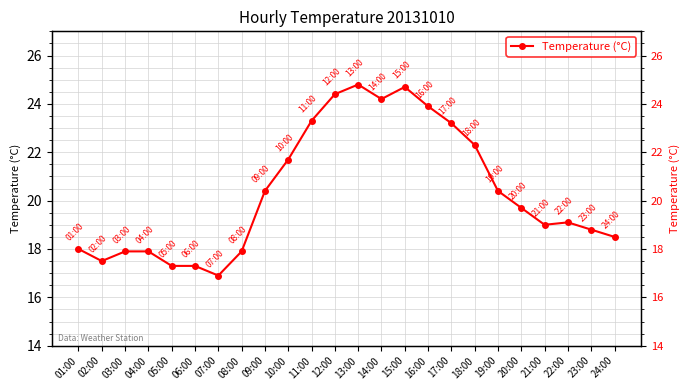

Reading right to left, extract all data points from this chart.

18.5	18.8	19.1	19.0	19.7	20.4	22.3	23.2	23.9	24.7	24.2	24.8	24.4	23.3	21.7	20.4	17.9	16.9	17.3	17.3	17.9	17.9	17.5	18.0